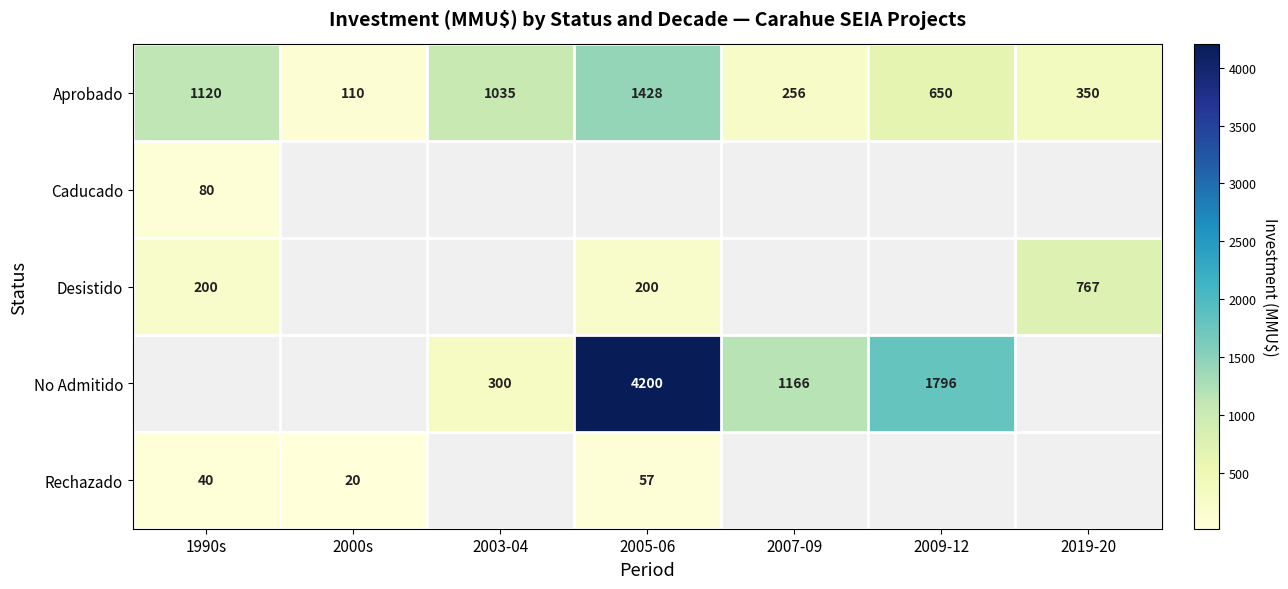

What is the difference between the Rechazado values at 1990s and 2000s?

20